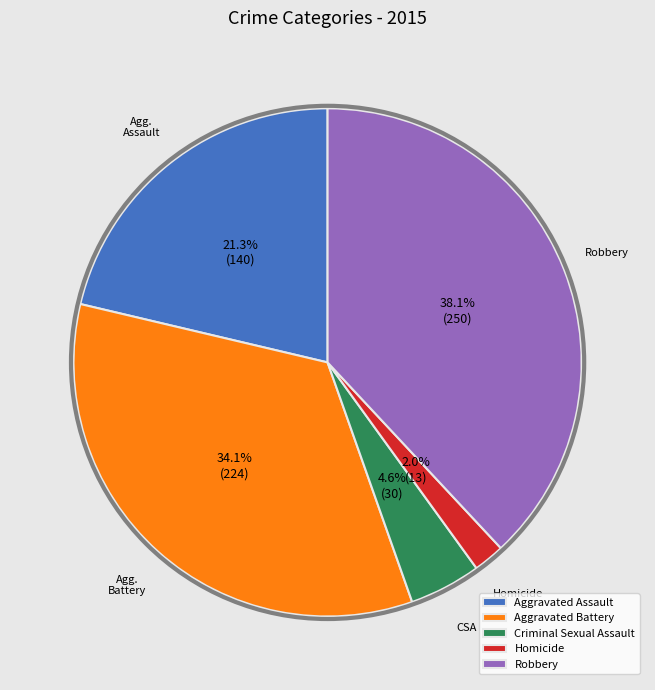

Does Criminal Sexual Assault represent more than half of the total?

No